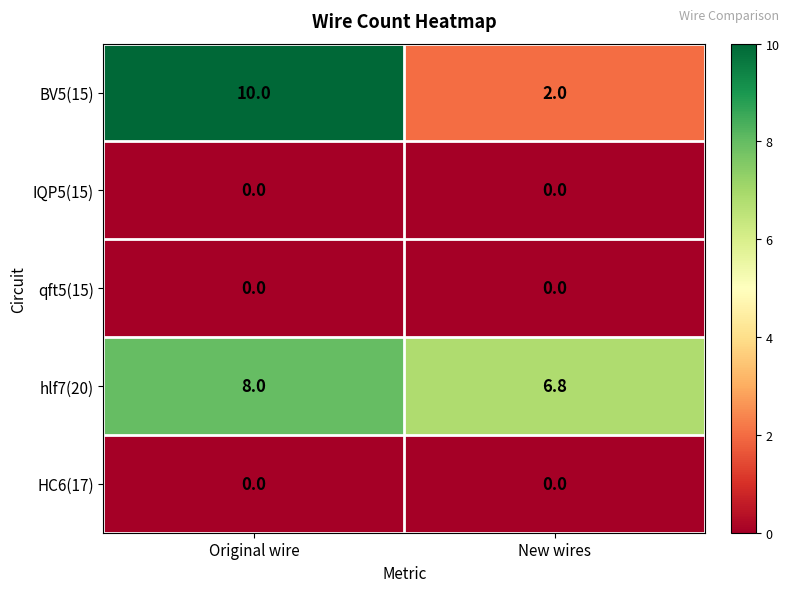

What is the difference between the hlf7(20) values at New wires and Original wire?

1.2